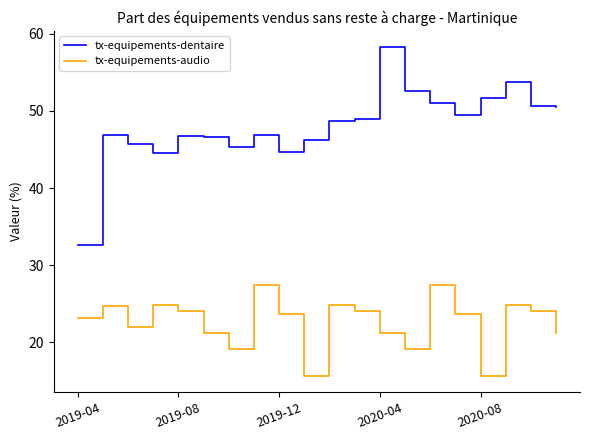

True or false: tx-equipements-audio and tx-equipements-dentaire cross at least once.

False